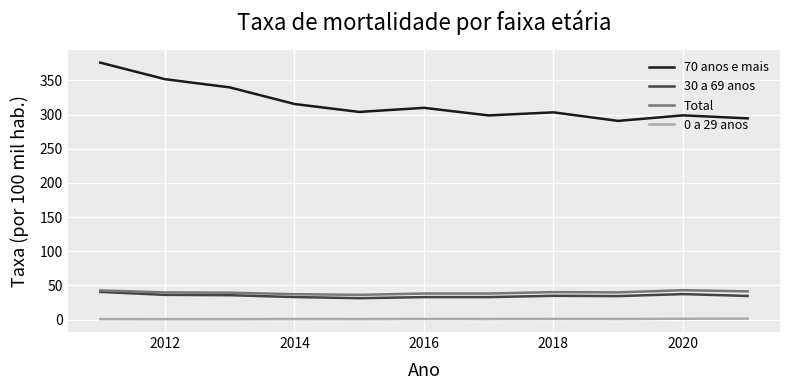

True or false: 70 anos e mais and 30 a 69 anos intersect in this chart.

False